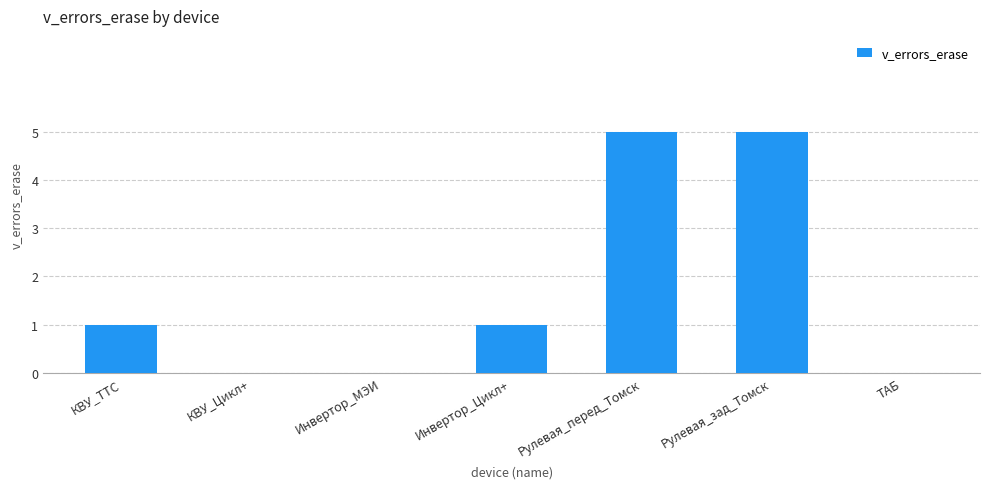

How many values are between 0 and 5?

7